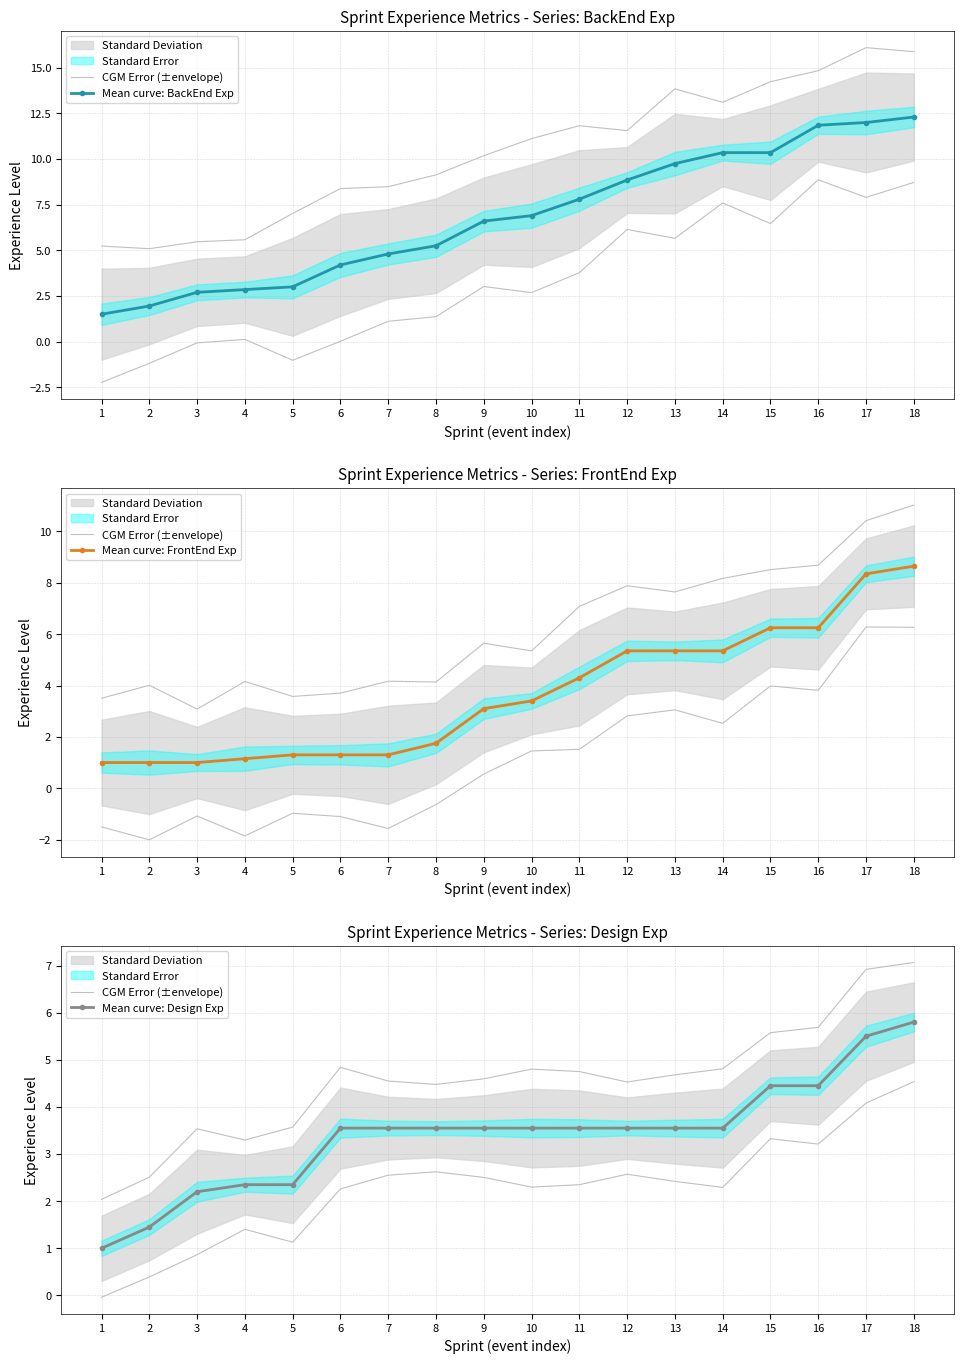

What is the difference between the maximum and minimum values in the Mean curve: FrontEnd Exp series?

7.7